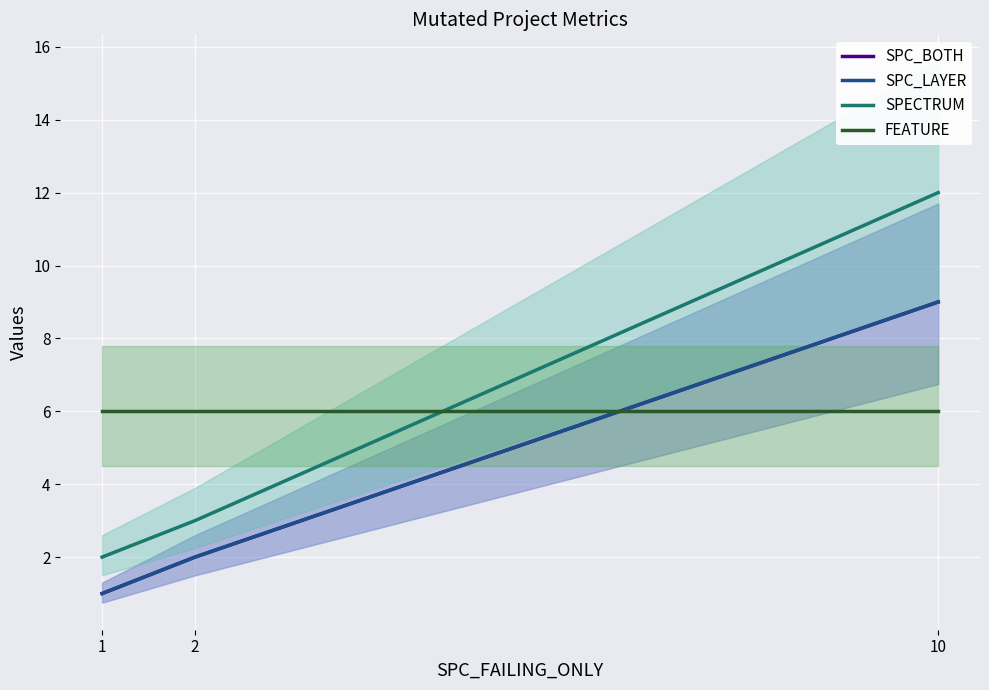

What is the average value of the SPC_BOTH series?

4